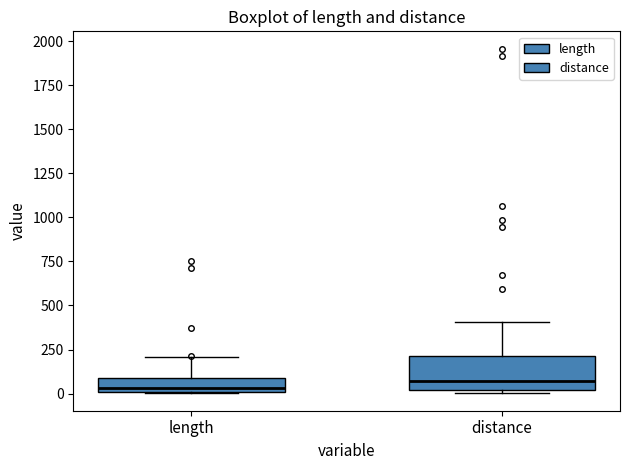

Reading left to right, read every box against the y-axis: the position of its median line, the range the box covers, and the ends of its whiskers. The values are not printed on the chart, so give them approximately, as read against the axis.

length: median 50, box 0 to 100, whiskers 0 to 200
distance: median 50, box 0 to 200, whiskers 0 (just below the box's lower edge) to 400